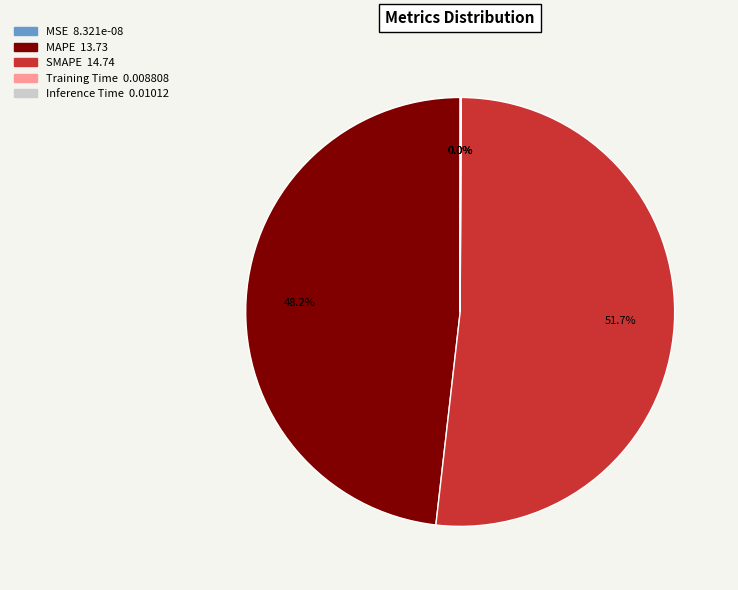

What is the change in value from MSE to MAPE?

+13.7